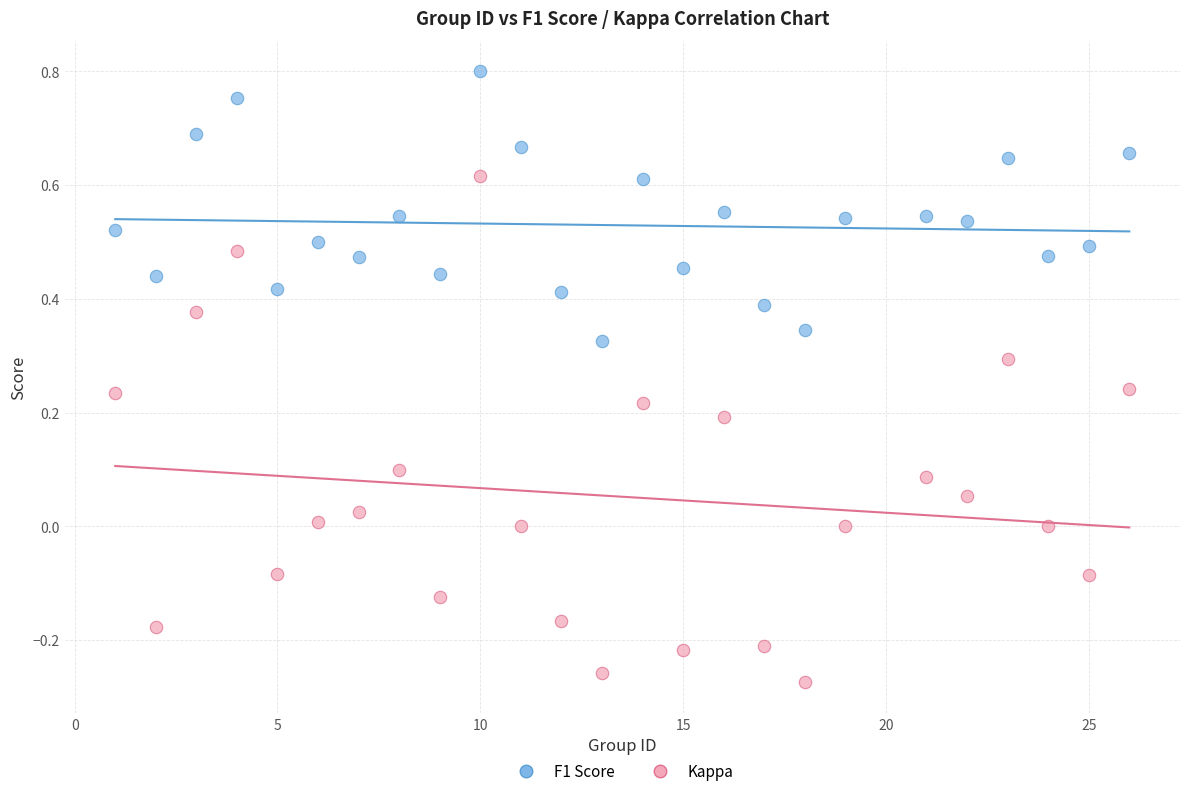

What are all the series names shown in the legend?

F1 Score, Kappa